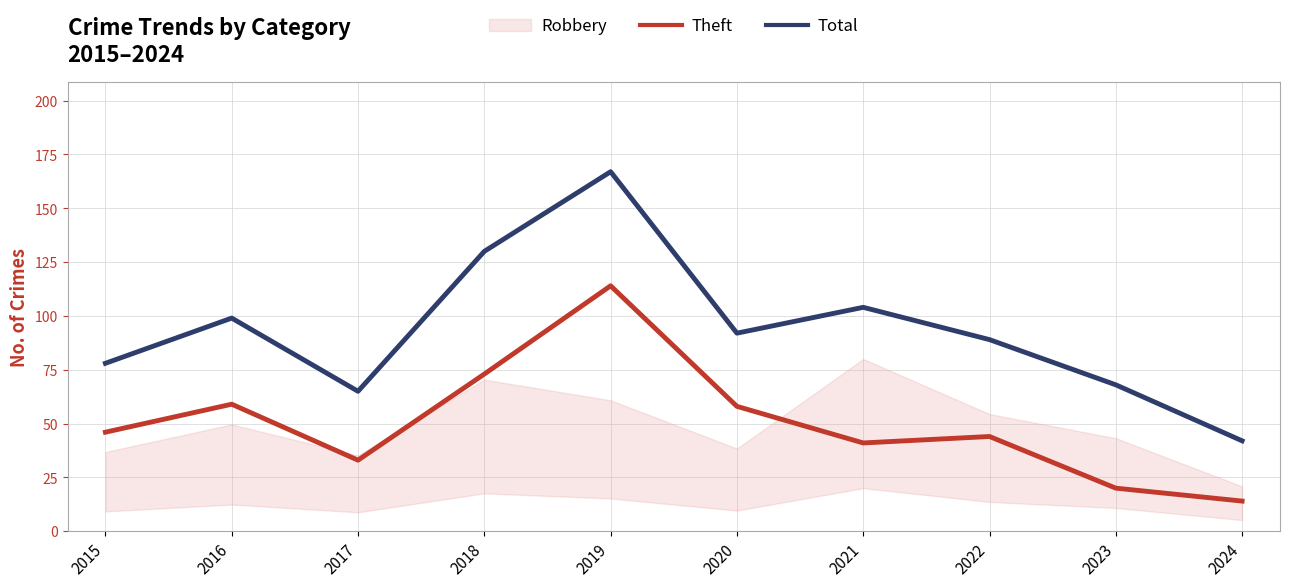

What is the highest value of the Total series?

167